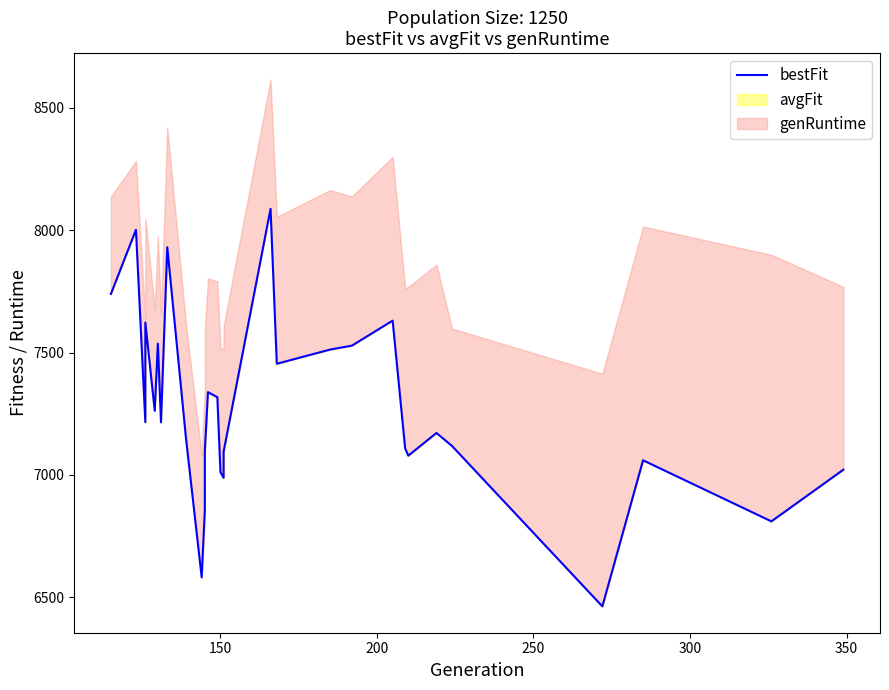

The chart shows a value of 11260.0 at 10. True or false?

False